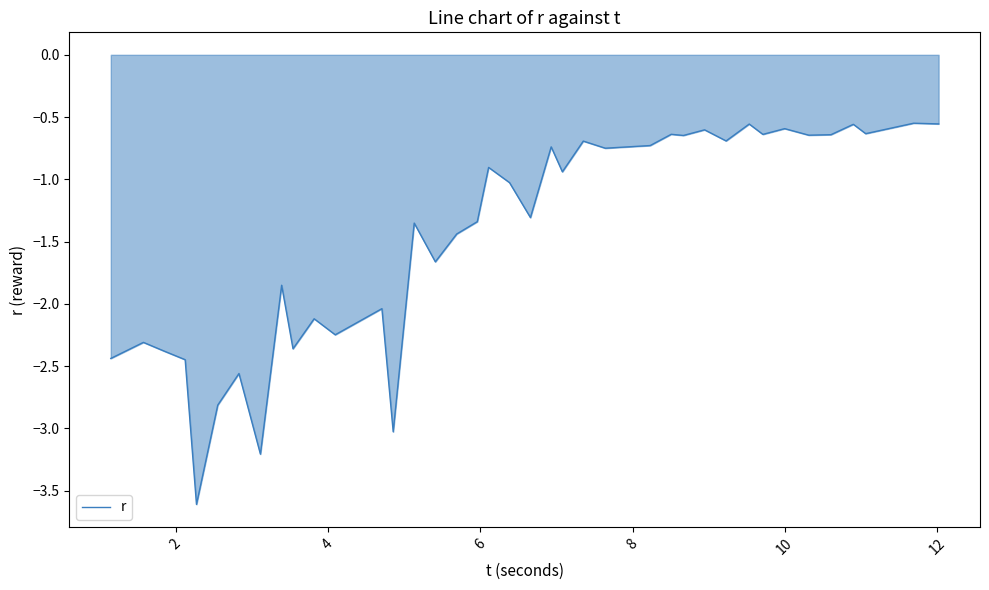

What is the difference between the maximum and minimum values?

3.1